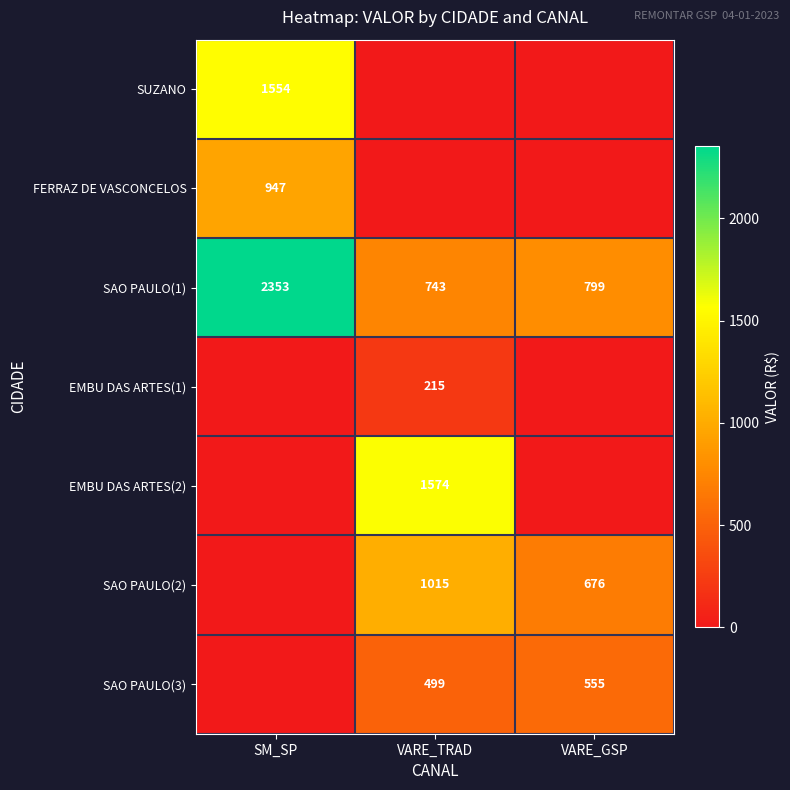

Where does the SAO PAULO(1) series first go above 799?

SM_SP